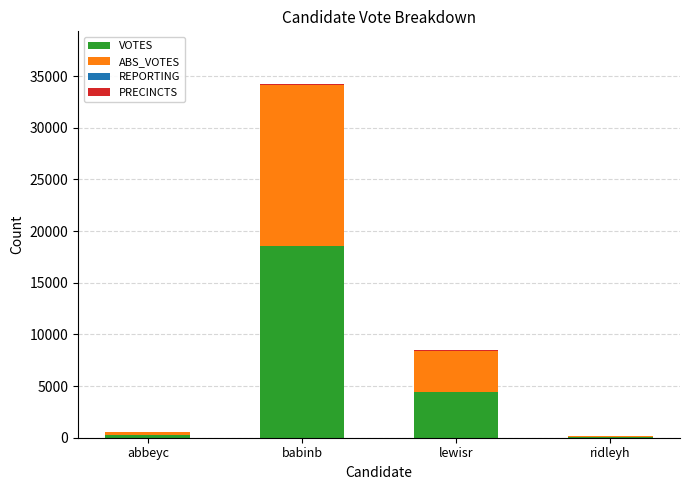

Is it true that VOTES equals 2213 at lewisr?

False